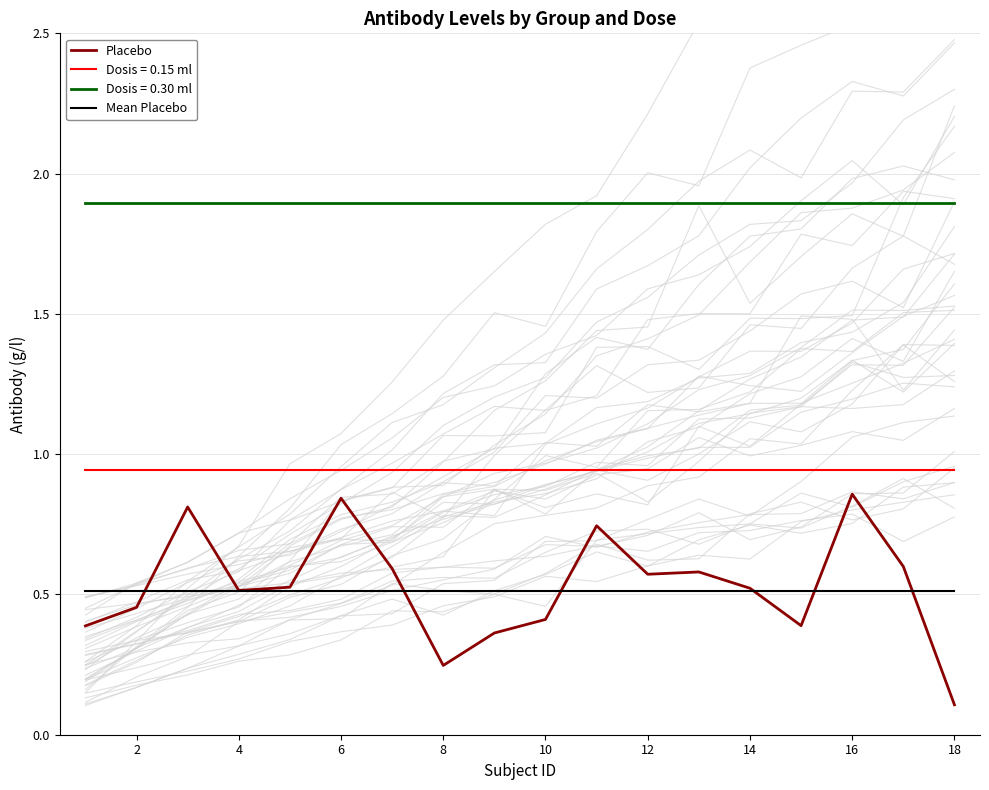

What is the value of the Placebo point at the 10th from the left?

0.4